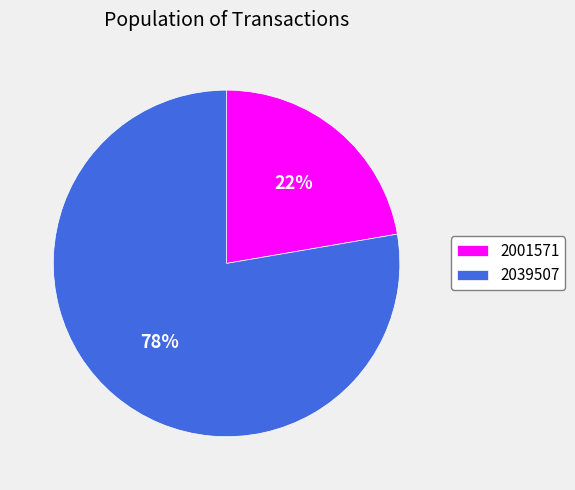

How many segments does this pie chart have?

2